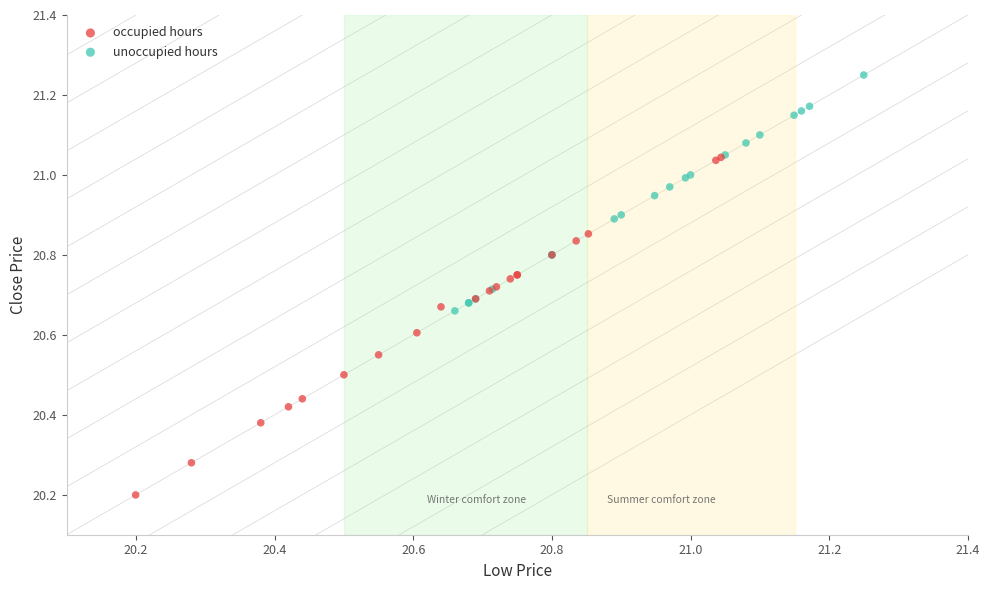

Which series reaches the minimum Y coordinate?

occupied hours